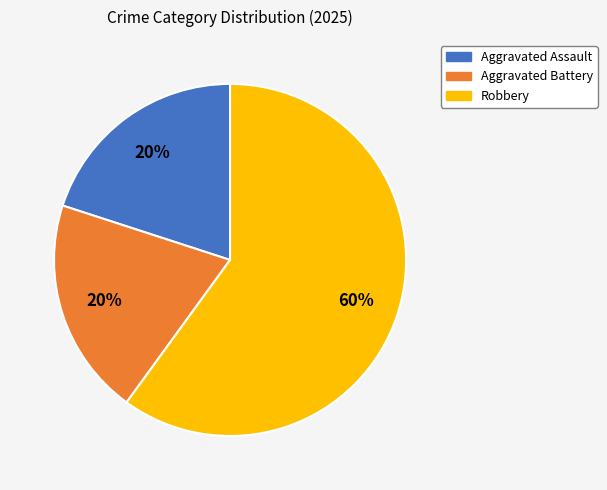

To the nearest percent, what portion does Robbery represent?

60%